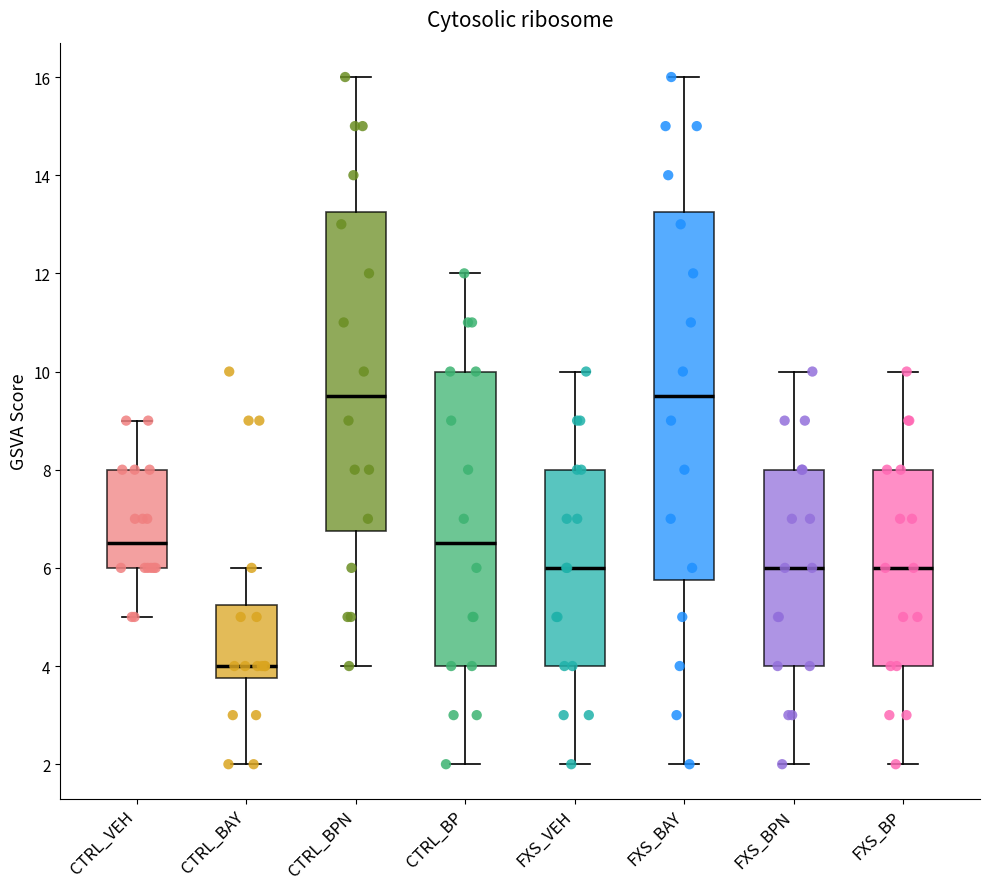

Which box's median line is the lowest?

CTRL_BAY